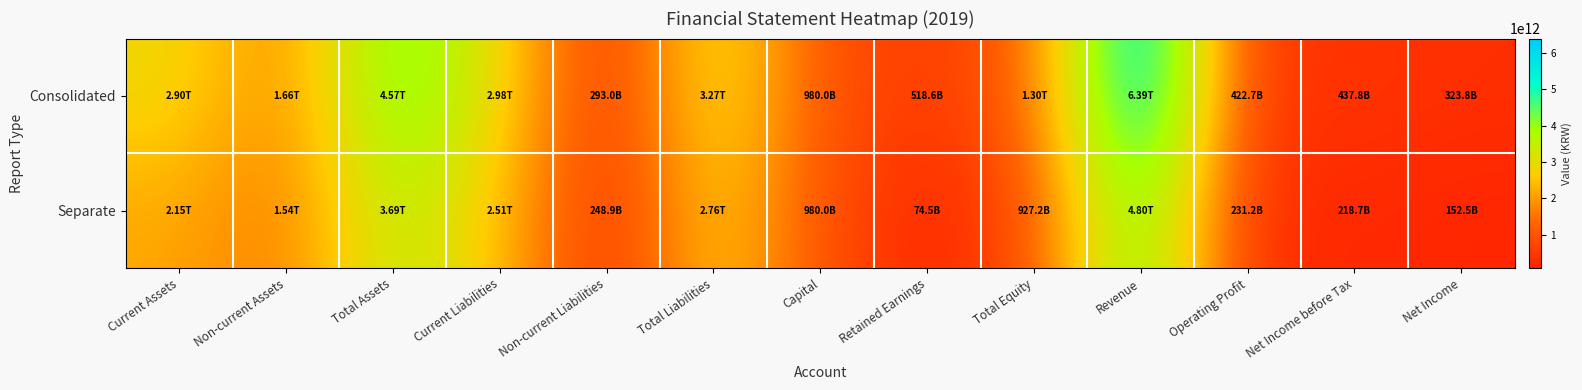

Which category has the lowest value across all series?

Retained Earnings